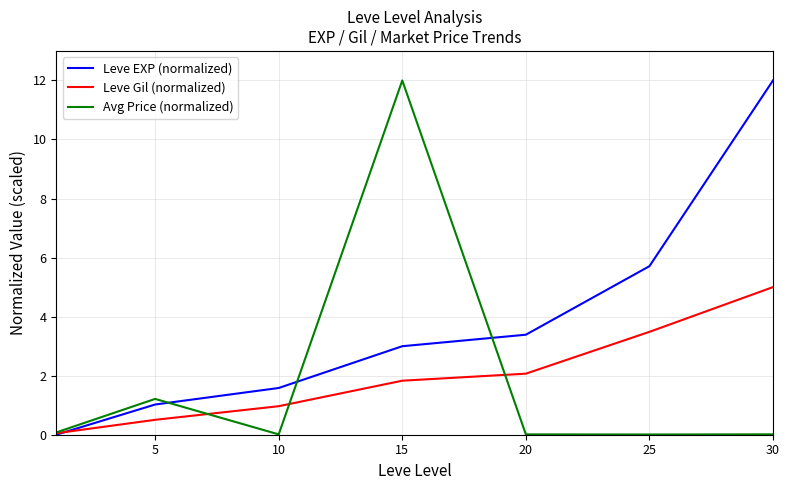

Which series has the largest total across all categories?

Leve EXP (normalized)